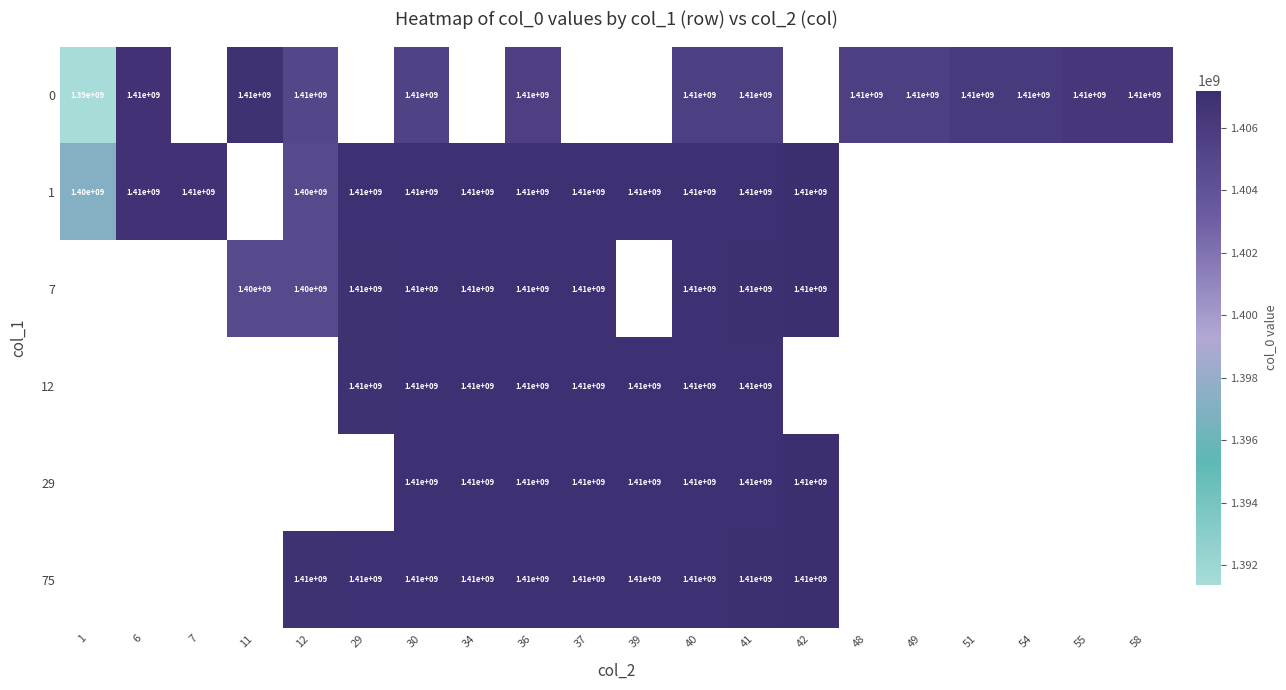

The value of 0 at 6 is 311260375. True or false?

False